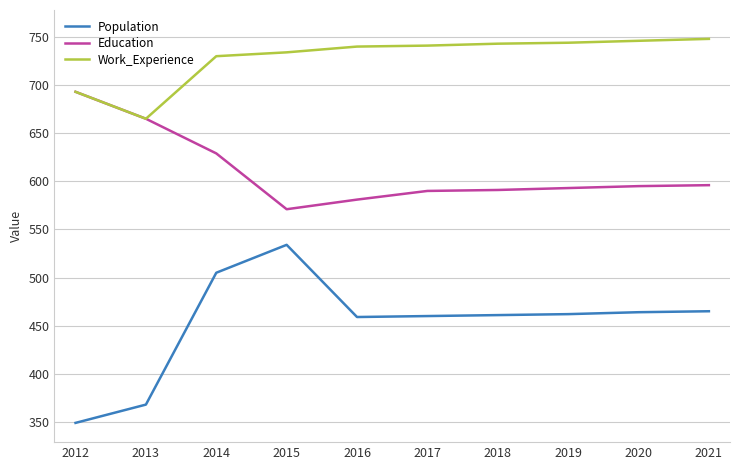

True or false: Education and Population intersect in this chart.

False